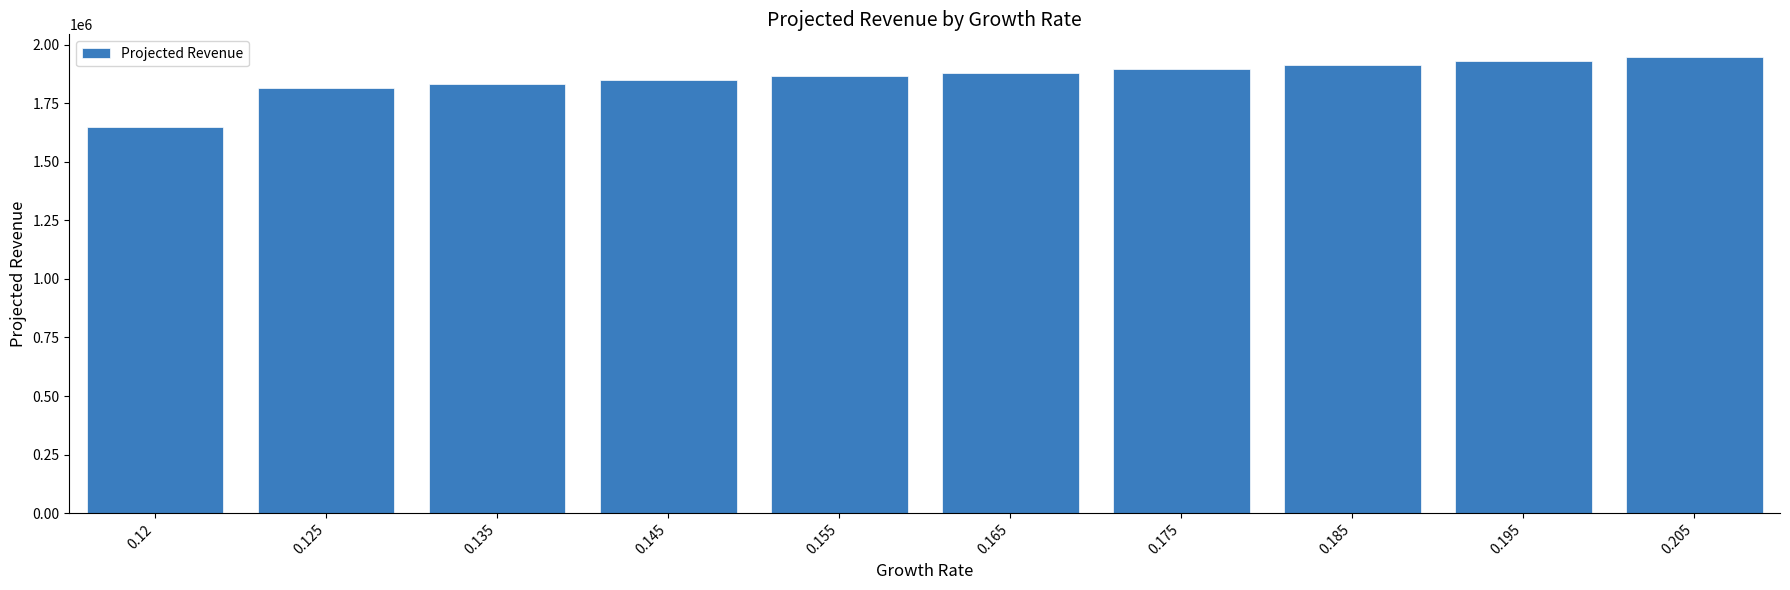

The value at 0.185 is 3172201. True or false?

False